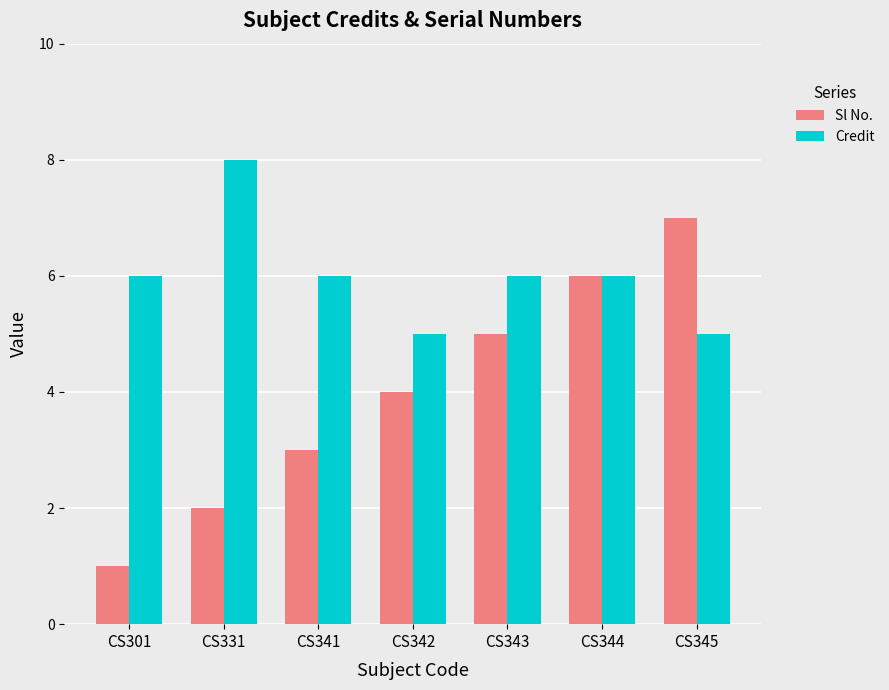

Which series has the largest total across all categories?

Credit